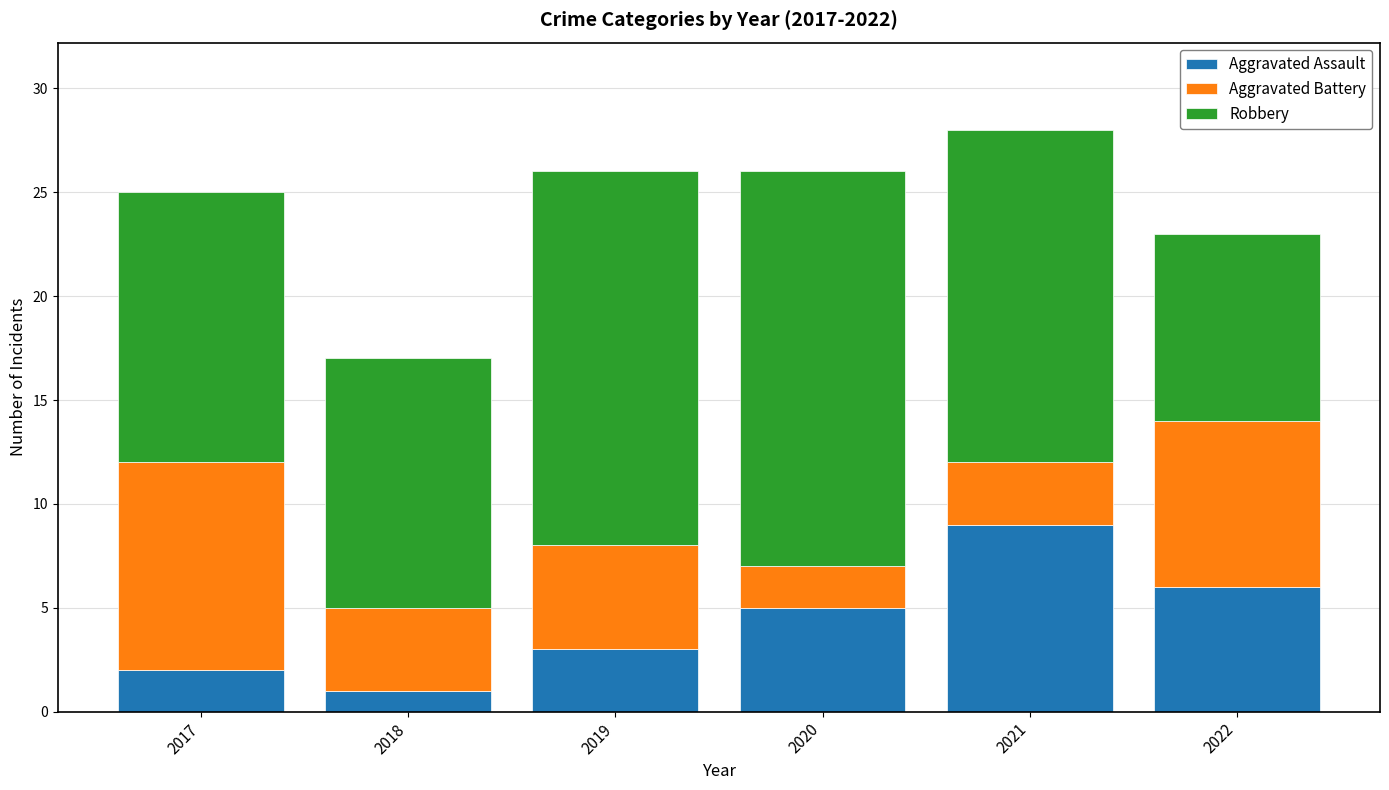

What are all the series names shown in the legend?

Aggravated Assault, Aggravated Battery, Robbery